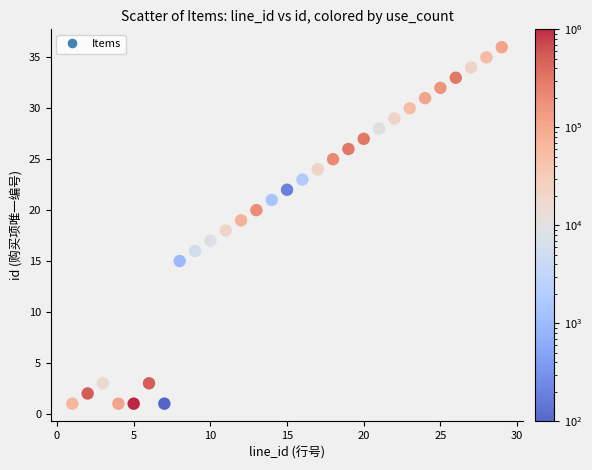

What is the range of Y values (max minus min)?

35